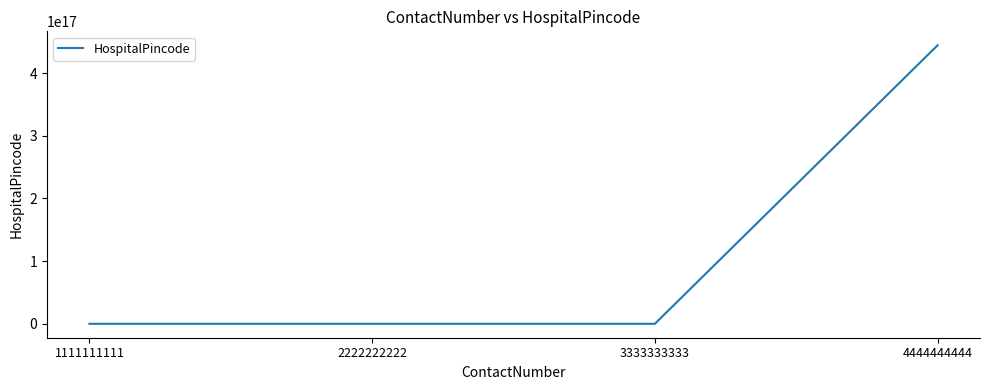

True or false: the data has more than 2 interior local peaks.

False